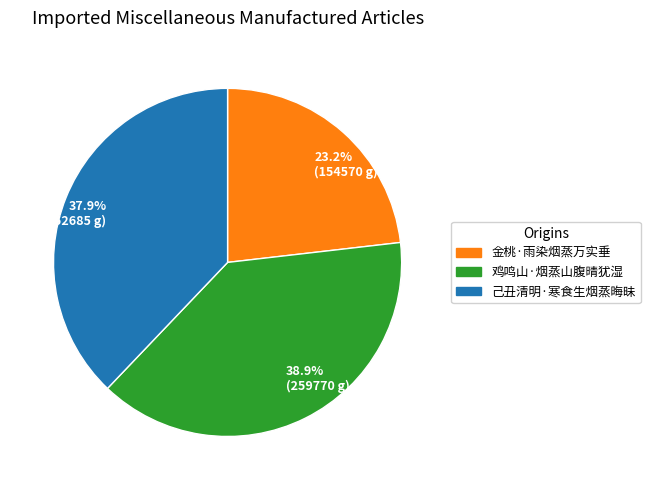

Which has a higher value, 鸡鸣山·烟蒸山腹晴犹湿 or 己丑清明·寒食生烟蒸晦昧?

鸡鸣山·烟蒸山腹晴犹湿